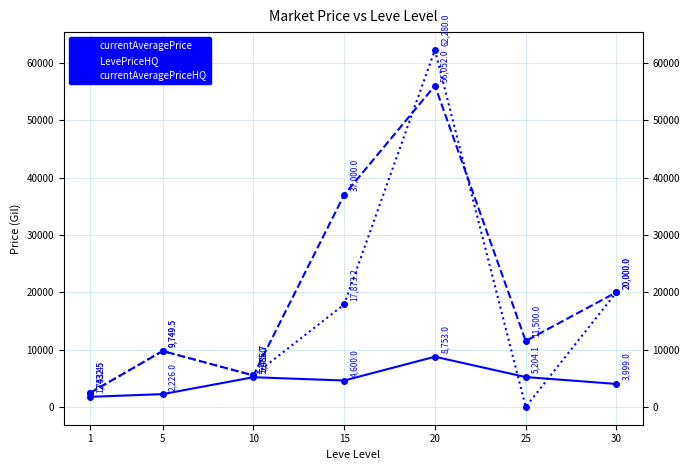

Read the currentAveragePrice value at 30.

3999.0